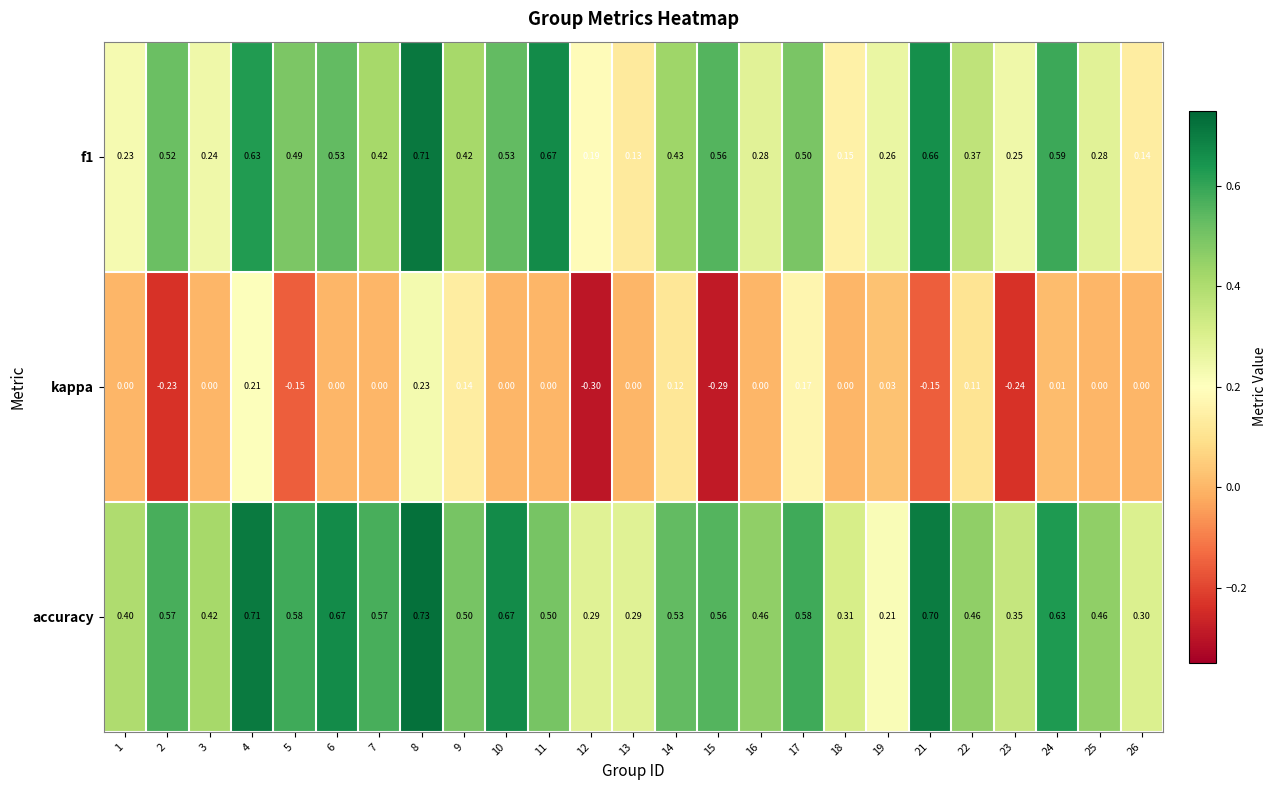

Which series has the largest total across all categories?

accuracy